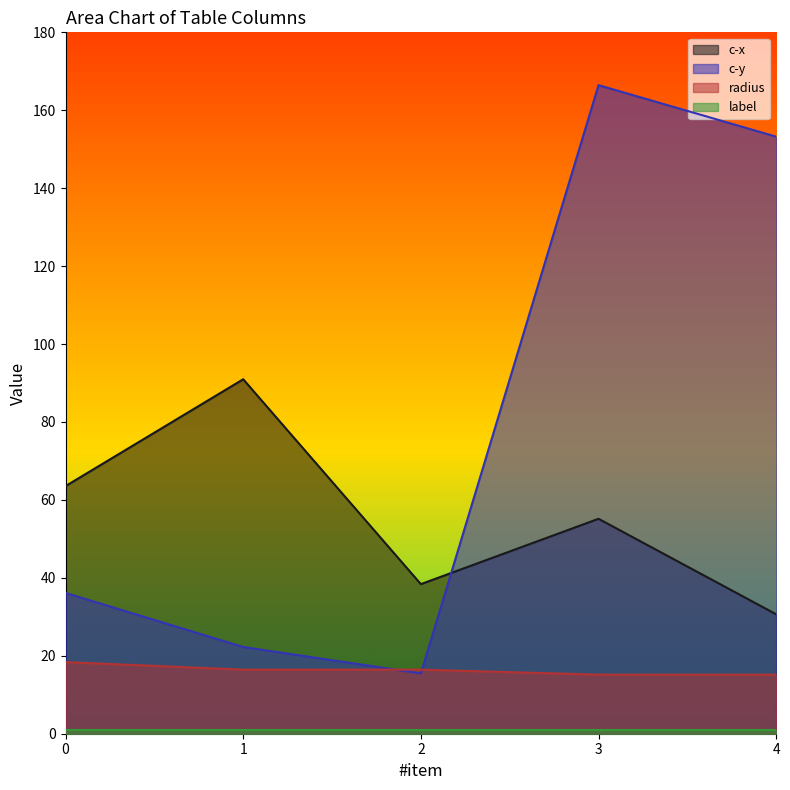

What is the value of the radius point at the 4th from the left?

15.2